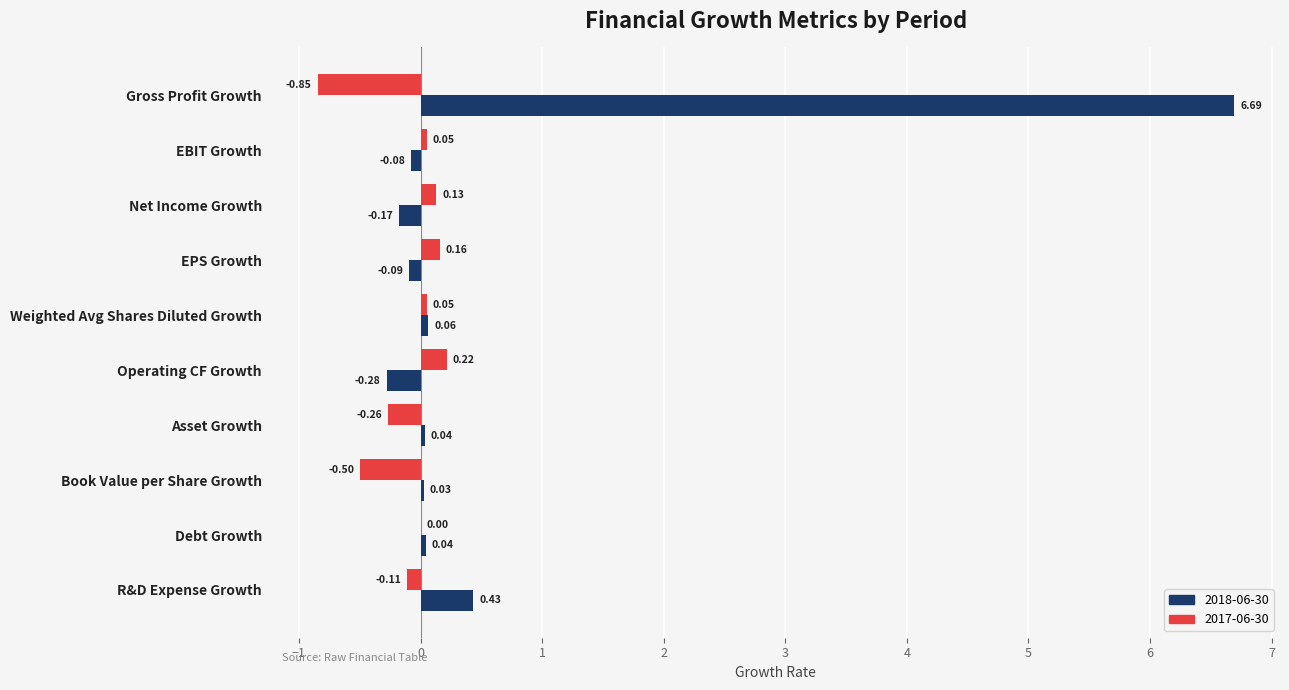

How many categories are shown in the chart?

10